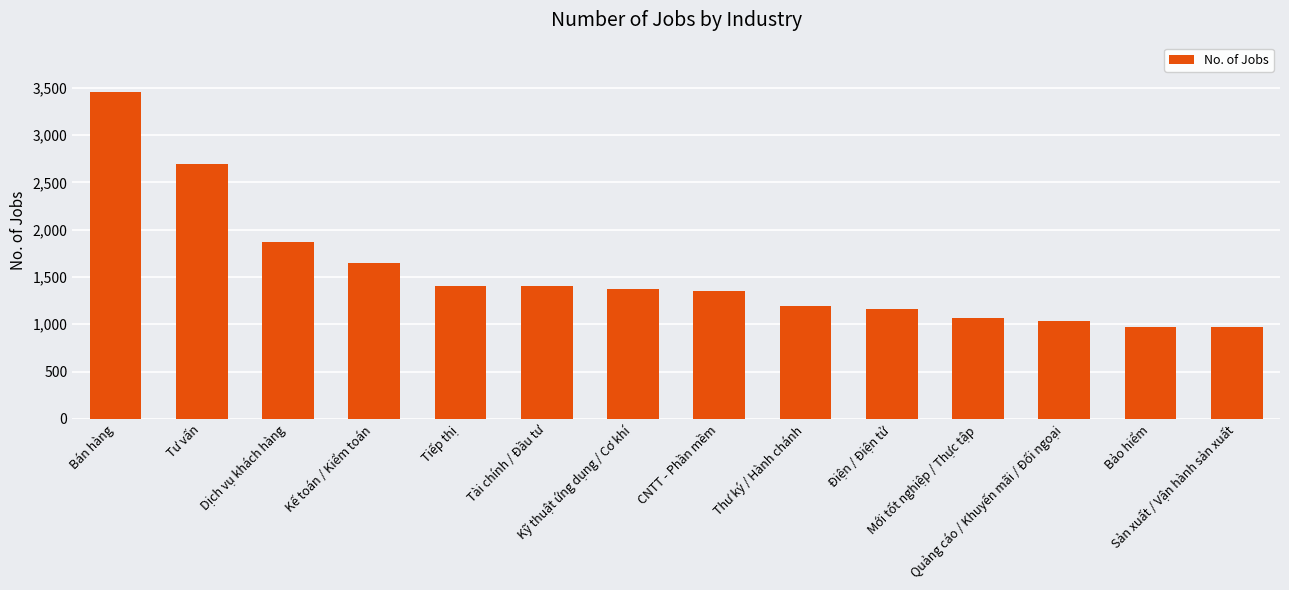

What is the value of the 9th bar from the left?

1197